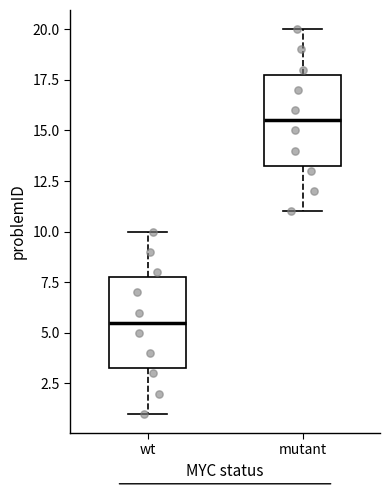

Reading left to right, read every box against the y-axis: the position of its median line, the range the box covers, and the ends of its whiskers. The values are not printed on the chart, so give them approximately, as read against the axis.

wt: median 5.5, box 3.5 to 8.0, whiskers 1.0 to 10.0
mutant: median 15.5, box 13.5 to 18.0, whiskers 11.0 to 20.0